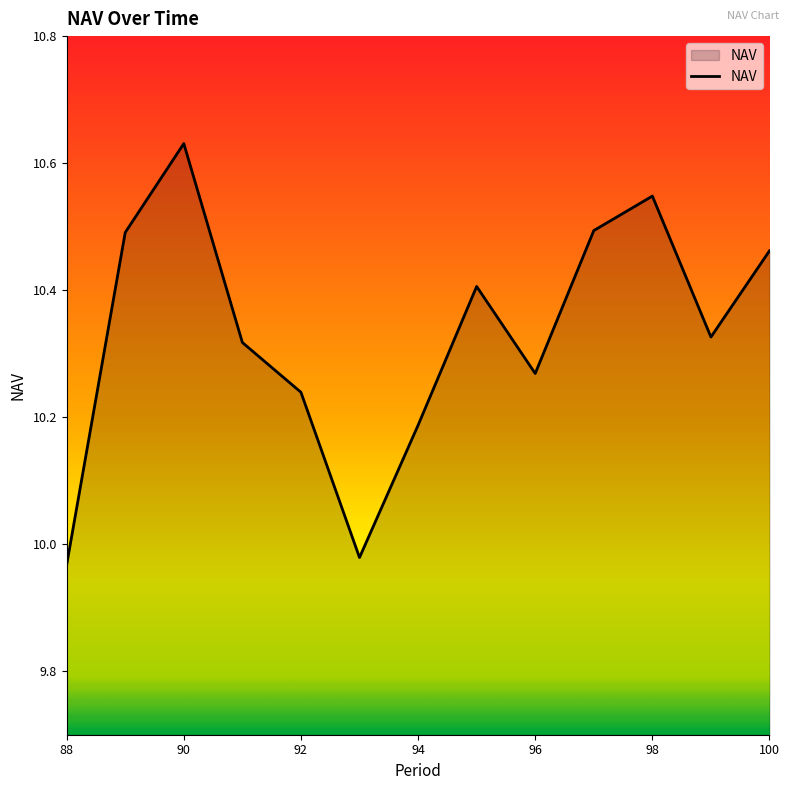

What is the difference between the maximum and minimum values?

0.7